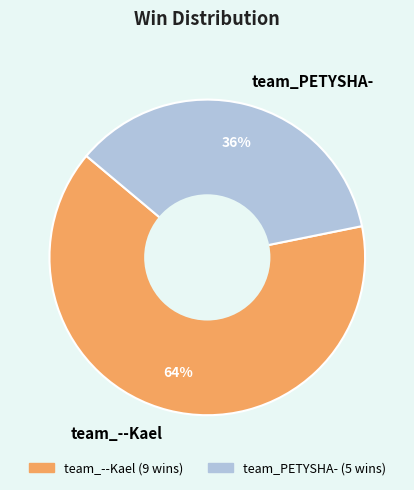

To the nearest percent, what portion does team_PETYSHA- represent?

36%